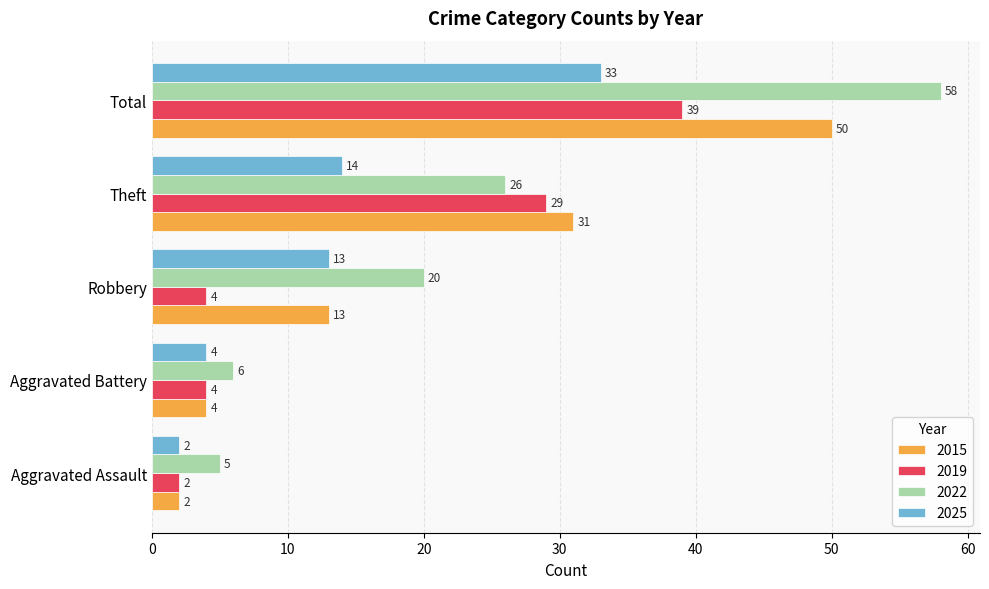

What is the sum of the 2025 values at Theft and Robbery?

27